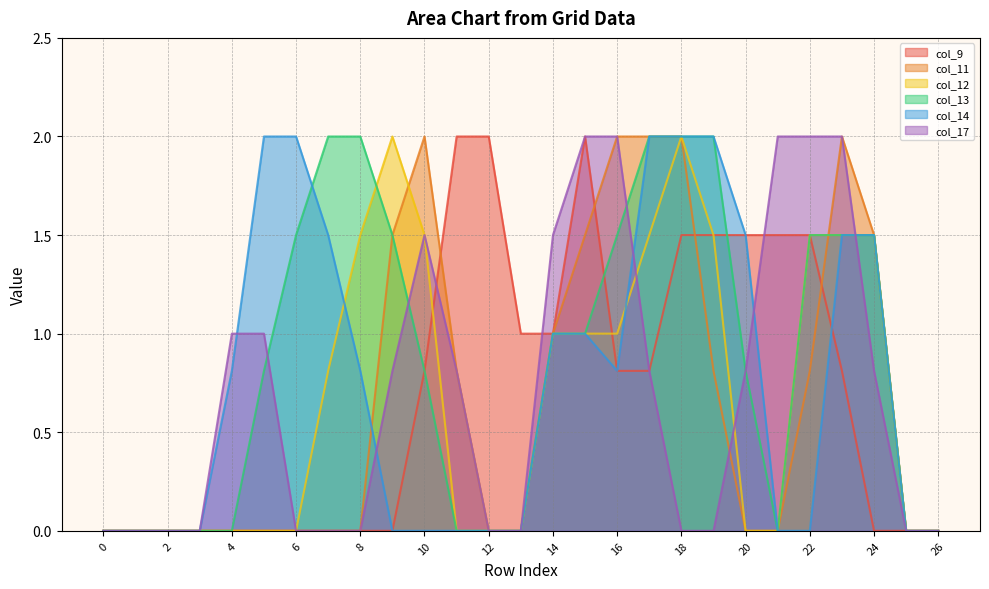

How many interior local peaks does the col_17 series have?

1